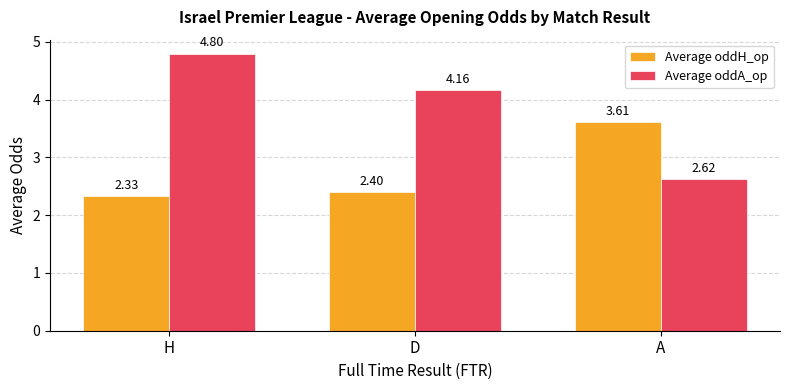

Rank the series by their average value, from lowest to highest.

Average oddH_op, Average oddA_op